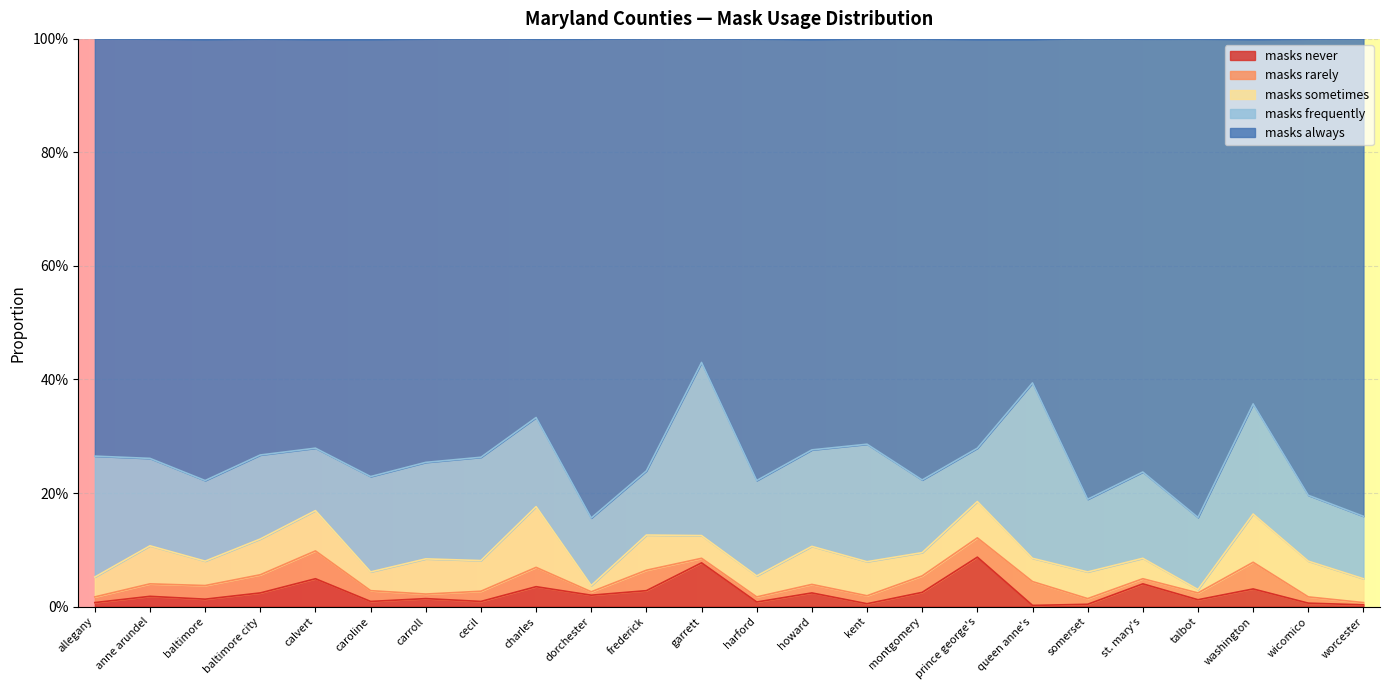

Is it true that masks_sometimes equals 0.1 at carroll?

False